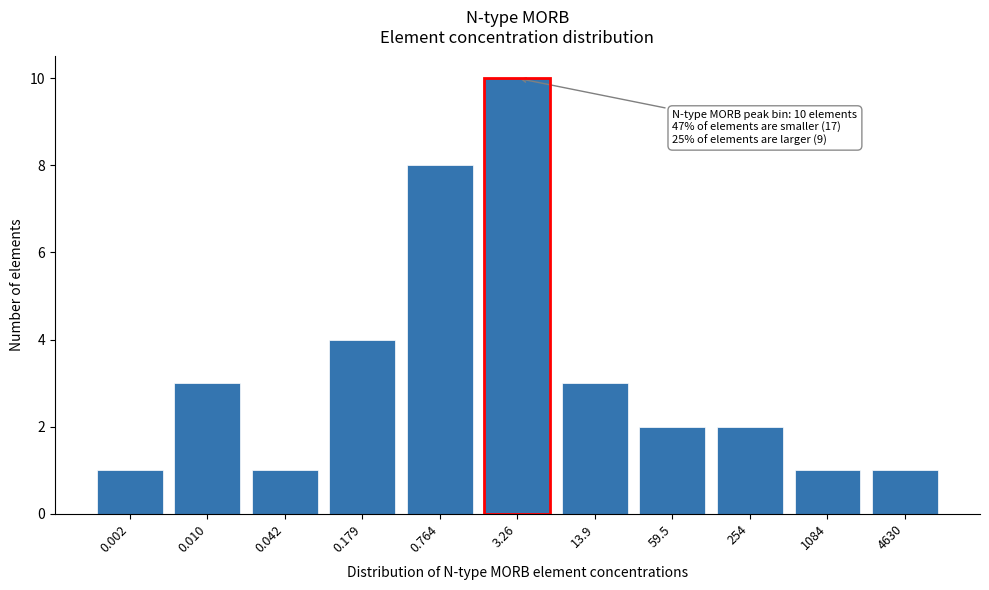

Reading right to left, transcribe all the data shown in this chart.

4630=1	1084=1	254=2	59.5=2	13.9=3	3.26=10	0.764=8	0.179=4	0.042=1	0.010=3	0.002=1